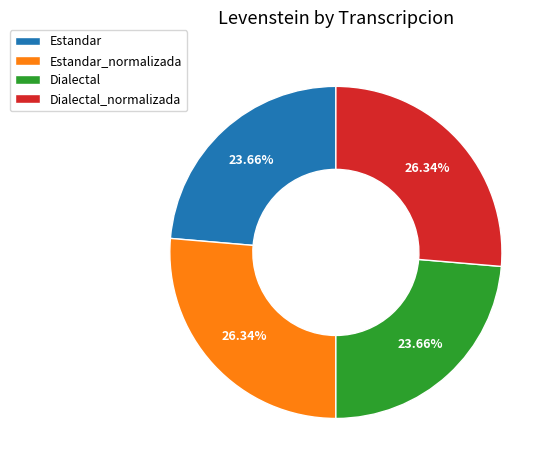

What is the ratio of the value at Estandar to the value at Dialectal_normalizada?

0.9